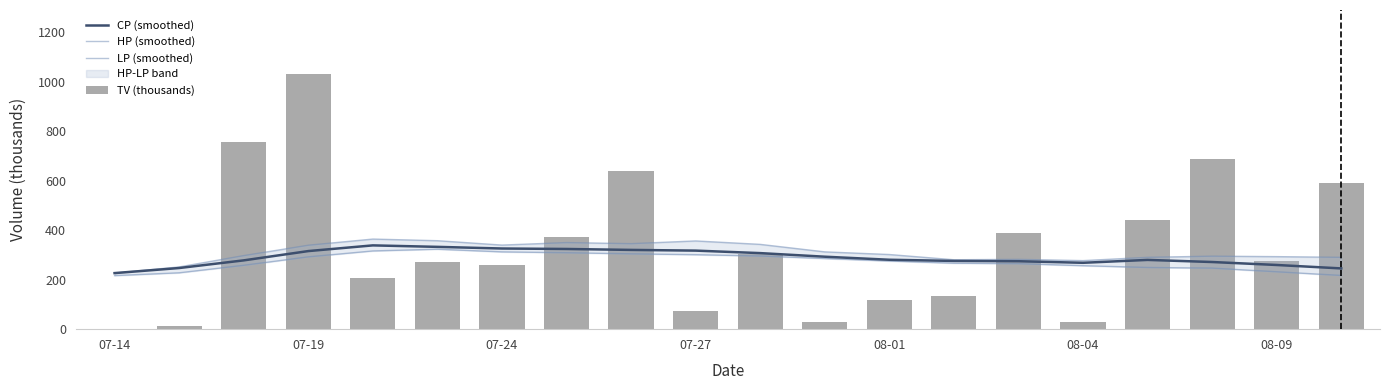

Which series has the widest spread of values?

TV (thousands)